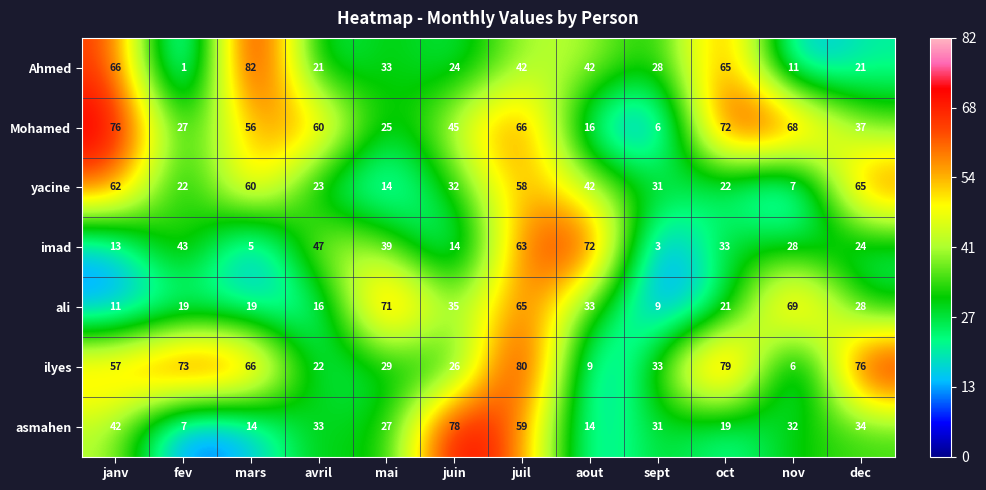

What is the difference between the highest and lowest values at oct?

60